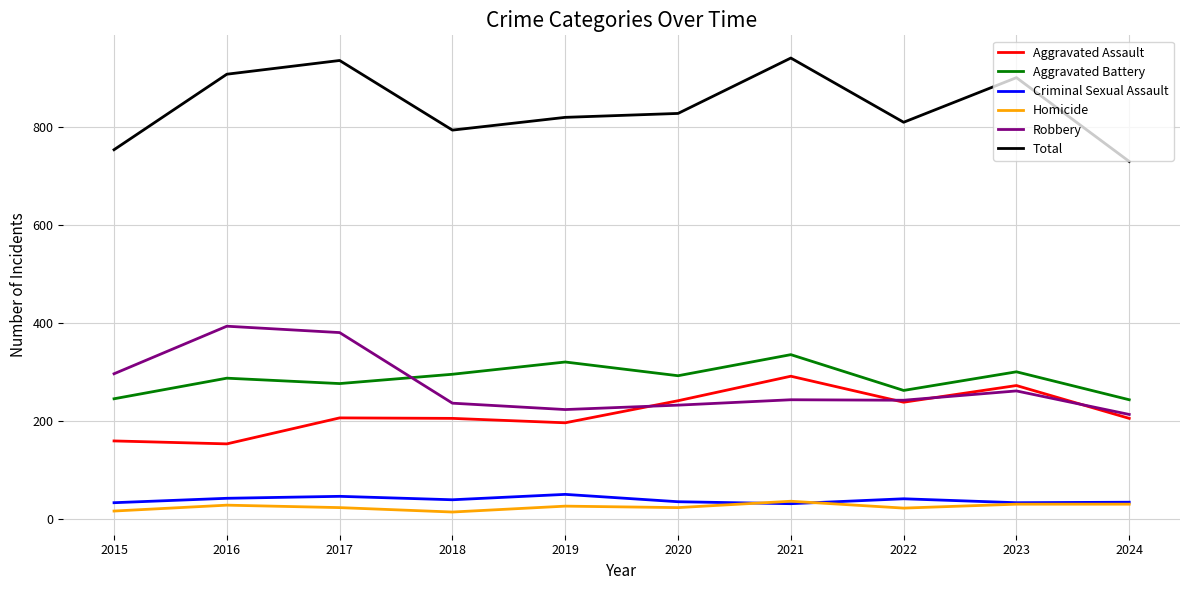

What is the difference between the highest and lowest values at 2015?

737